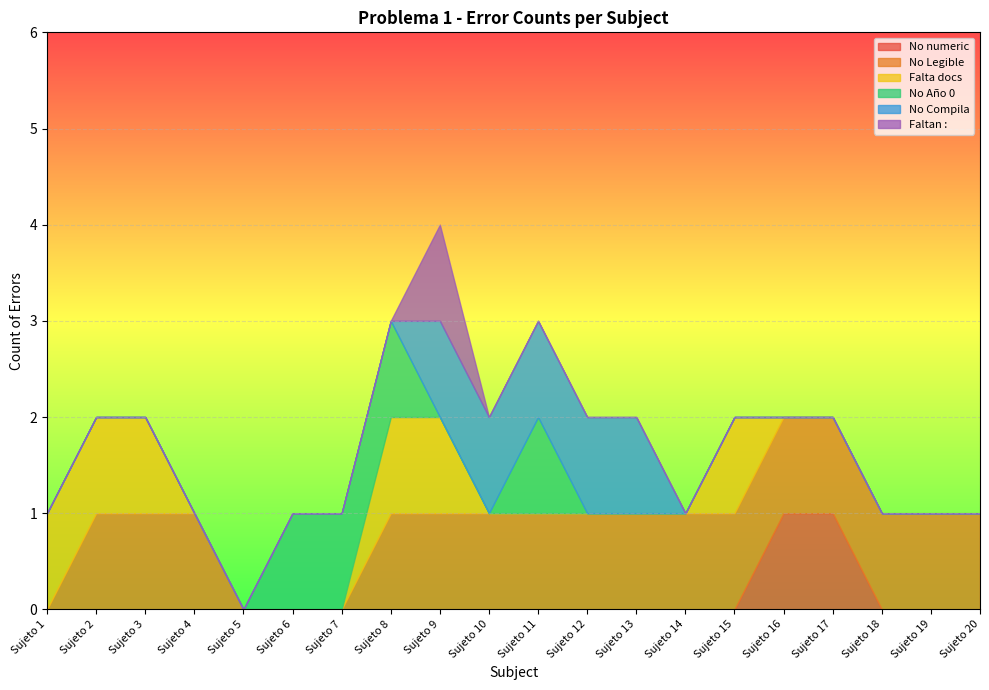

Reading right to left, what are all the values shown in this chart?

No numeric: Sujeto 20=0	Sujeto 19=0	Sujeto 18=0	Sujeto 17=1	Sujeto 16=1	Sujeto 15=0	Sujeto 14=0	Sujeto 13=0	Sujeto 12=0	Sujeto 11=0	Sujeto 10=0	Sujeto 9=0	Sujeto 8=0	Sujeto 7=0	Sujeto 6=0	Sujeto 5=0	Sujeto 4=0	Sujeto 3=0	Sujeto 2=0	Sujeto 1=0
No Legible: Sujeto 20=1	Sujeto 19=1	Sujeto 18=1	Sujeto 17=1	Sujeto 16=1	Sujeto 15=1	Sujeto 14=1	Sujeto 13=1	Sujeto 12=1	Sujeto 11=1	Sujeto 10=1	Sujeto 9=1	Sujeto 8=1	Sujeto 7=0	Sujeto 6=0	Sujeto 5=0	Sujeto 4=1	Sujeto 3=1	Sujeto 2=1	Sujeto 1=0
Falta docs: Sujeto 20=0	Sujeto 19=0	Sujeto 18=0	Sujeto 17=0	Sujeto 16=0	Sujeto 15=1	Sujeto 14=0	Sujeto 13=0	Sujeto 12=0	Sujeto 11=0	Sujeto 10=0	Sujeto 9=1	Sujeto 8=1	Sujeto 7=0	Sujeto 6=0	Sujeto 5=0	Sujeto 4=0	Sujeto 3=1	Sujeto 2=1	Sujeto 1=1
No Año 0: Sujeto 20=0	Sujeto 19=0	Sujeto 18=0	Sujeto 17=0	Sujeto 16=0	Sujeto 15=0	Sujeto 14=0	Sujeto 13=0	Sujeto 12=0	Sujeto 11=1	Sujeto 10=0	Sujeto 9=0	Sujeto 8=1	Sujeto 7=1	Sujeto 6=1	Sujeto 5=0	Sujeto 4=0	Sujeto 3=0	Sujeto 2=0	Sujeto 1=0
No Compila: Sujeto 20=0	Sujeto 19=0	Sujeto 18=0	Sujeto 17=0	Sujeto 16=0	Sujeto 15=0	Sujeto 14=0	Sujeto 13=1	Sujeto 12=1	Sujeto 11=1	Sujeto 10=1	Sujeto 9=1	Sujeto 8=0	Sujeto 7=0	Sujeto 6=0	Sujeto 5=0	Sujeto 4=0	Sujeto 3=0	Sujeto 2=0	Sujeto 1=0
Faltan :: Sujeto 20=0	Sujeto 19=0	Sujeto 18=0	Sujeto 17=0	Sujeto 16=0	Sujeto 15=0	Sujeto 14=0	Sujeto 13=0	Sujeto 12=0	Sujeto 11=0	Sujeto 10=0	Sujeto 9=1	Sujeto 8=0	Sujeto 7=0	Sujeto 6=0	Sujeto 5=0	Sujeto 4=0	Sujeto 3=0	Sujeto 2=0	Sujeto 1=0